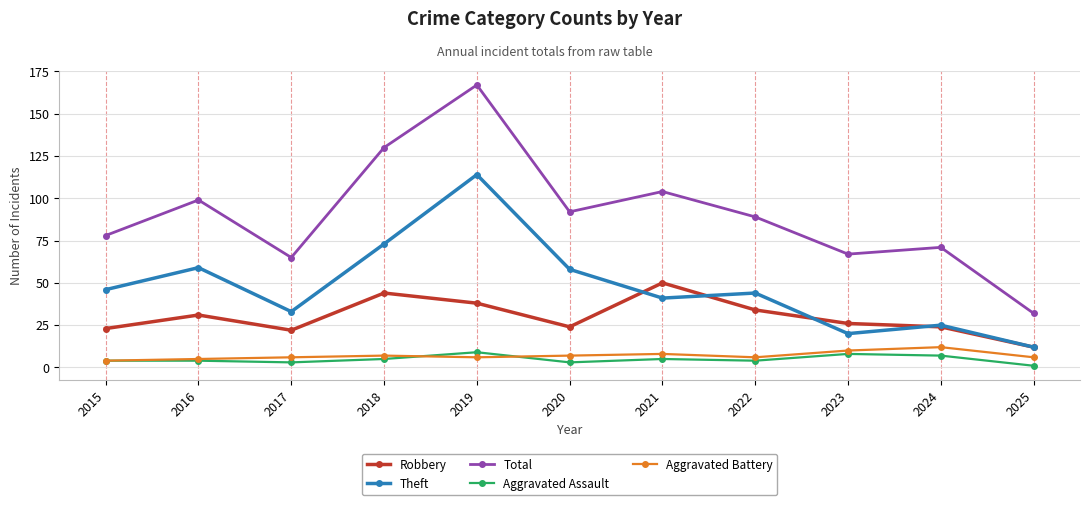

True or false: Total and Theft intersect in this chart.

False